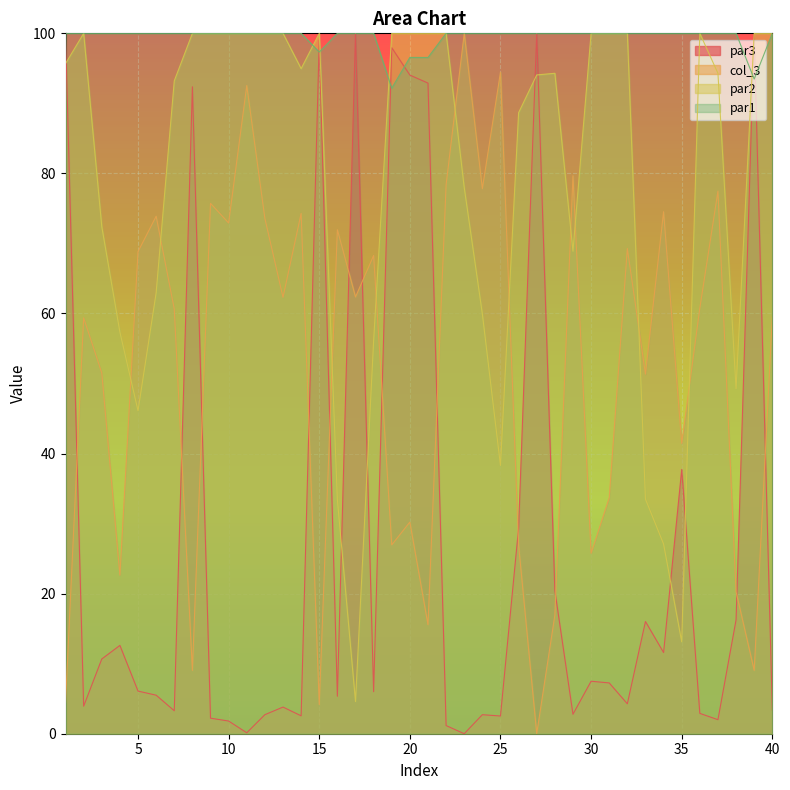

What are all the series names shown in the legend?

par3, col_3, par2, par1